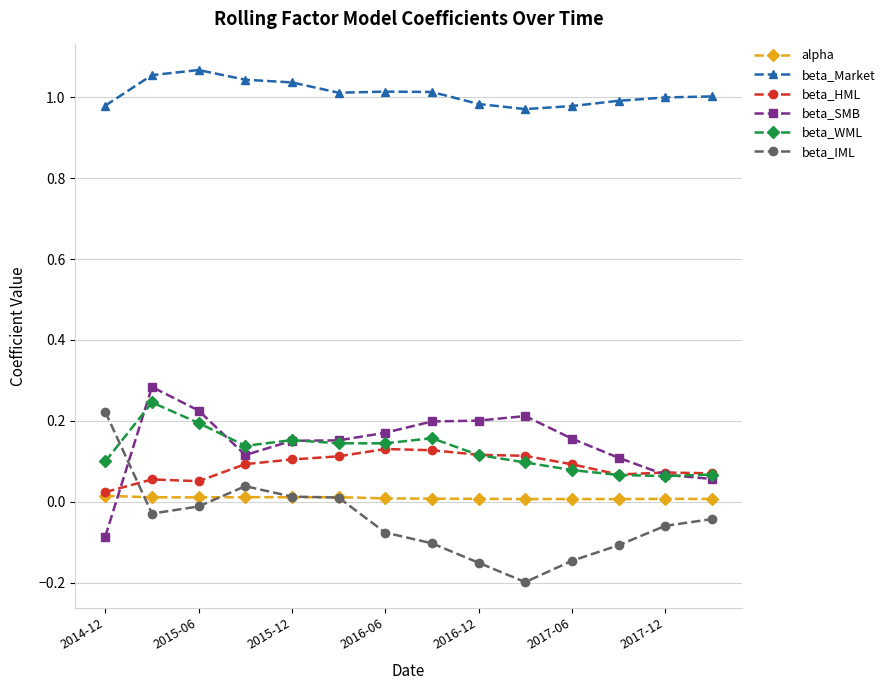

Which series has the largest total across all categories?

beta_Market